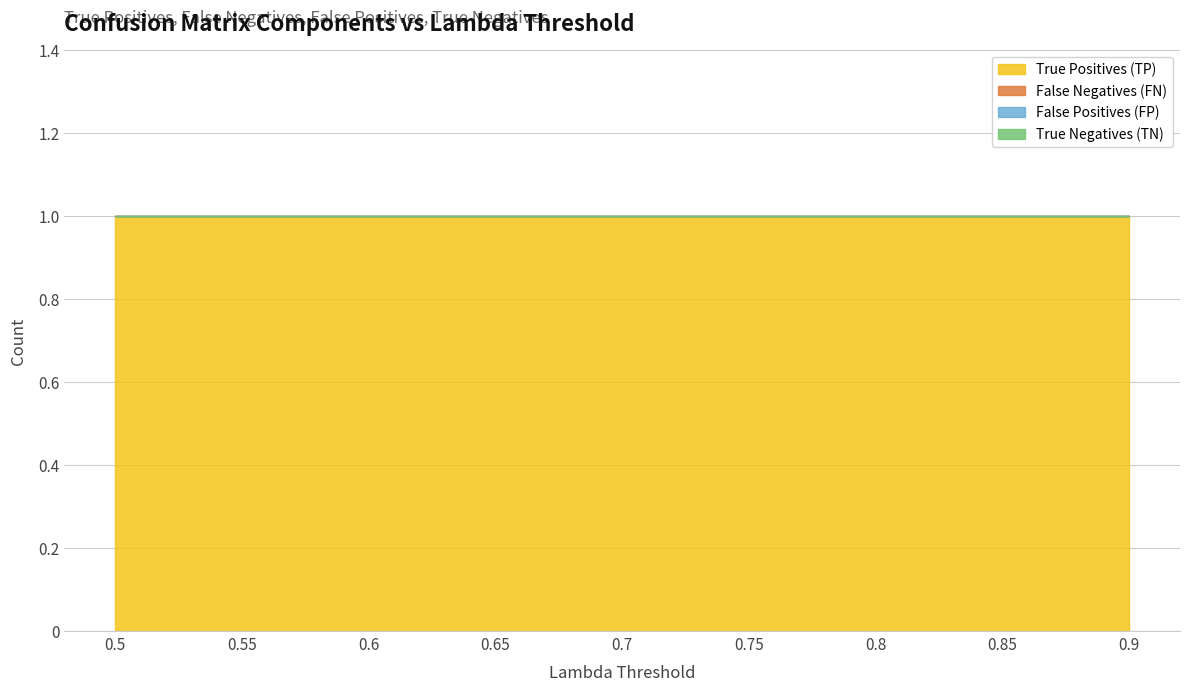

Rank the series at 0.9 from highest to lowest value.

True Positives (TP), False Negatives (FN), False Positives (FP), True Negatives (TN)